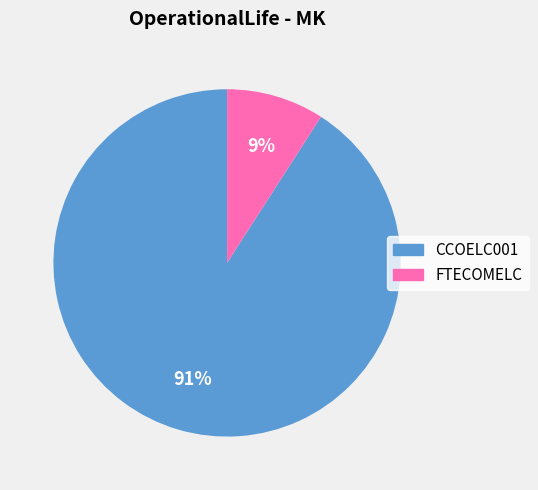

The CCOELC001 slice represents 91% of the pie. True or false?

True